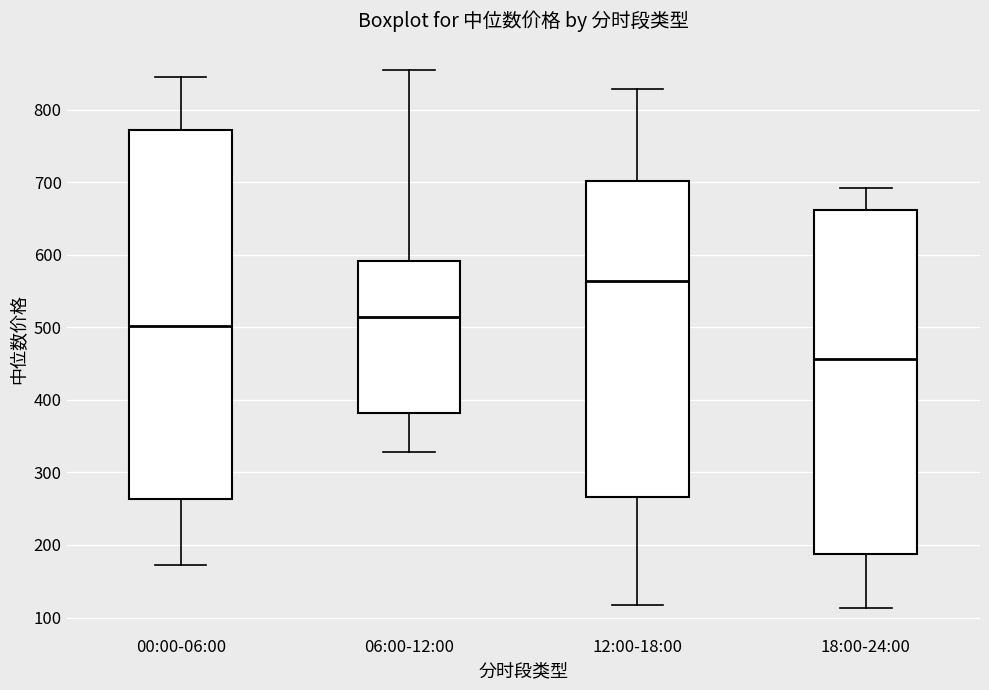

Where does the lower whisker of the box for 00:00-06:00 end on the y-axis? The values are not printed on the chart, so give them approximately, as read against the axis.

170